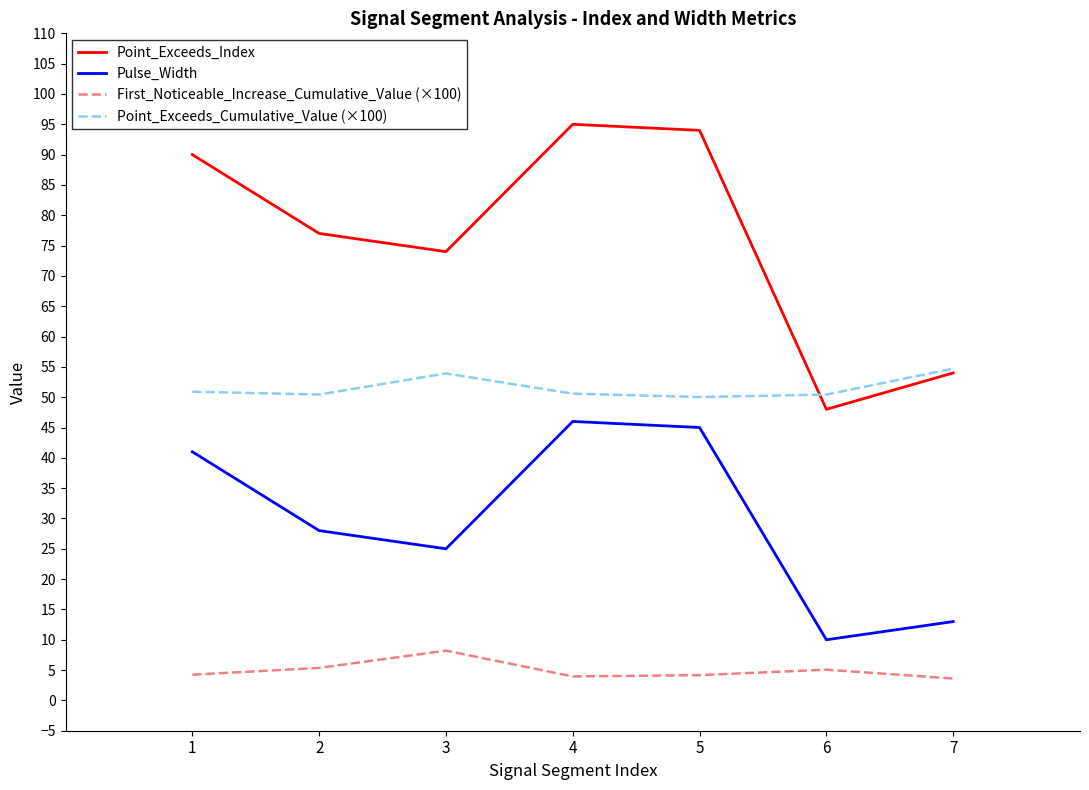

True or false: First_Noticeable_Increase_Cumulative_Value (×100) has a value of 8.9 at 2.

False